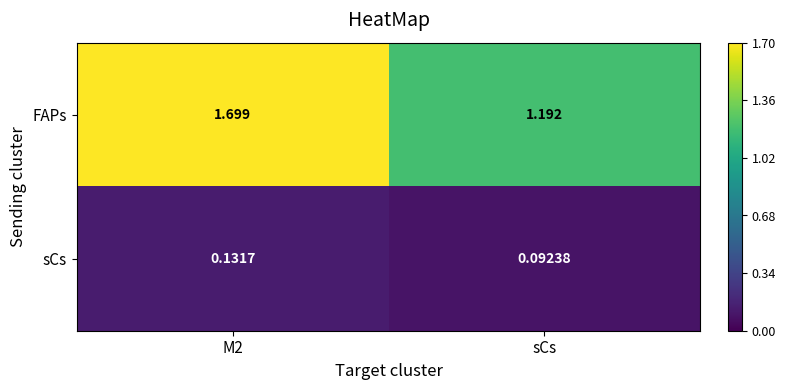

Rank the series by their maximum value, from highest to lowest.

FAPs, sCs